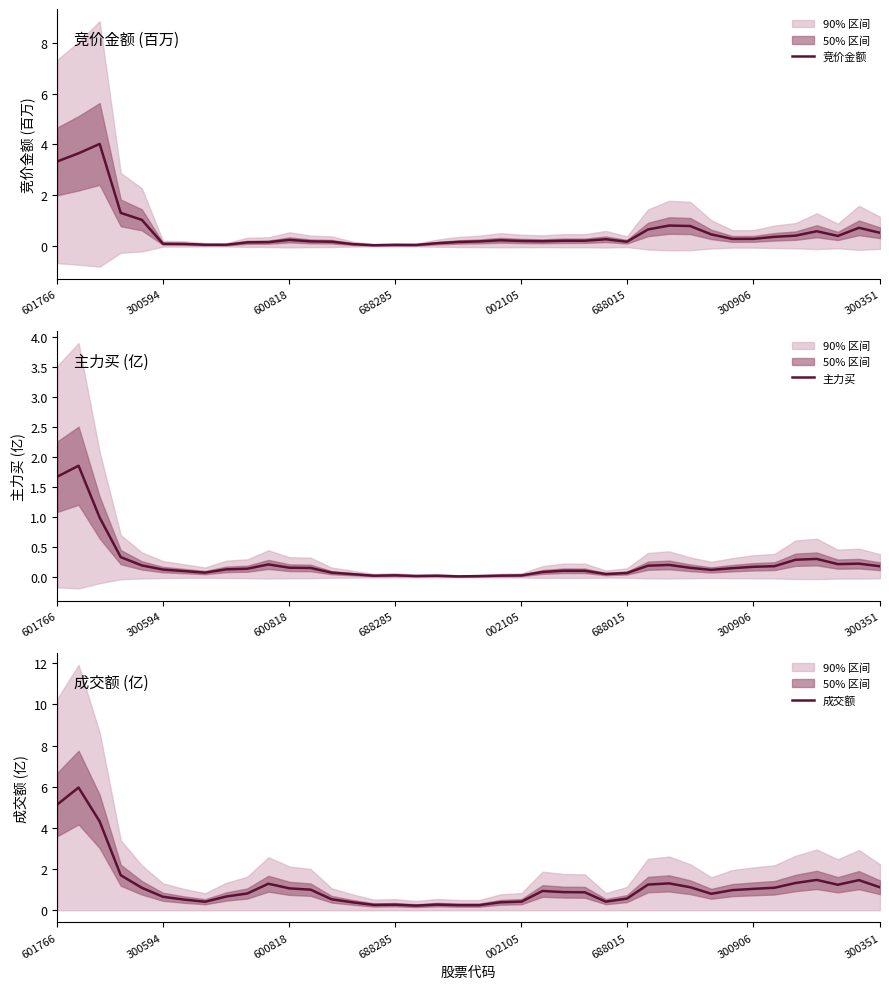

The 竞价金额 series shows 0.2 at 600818. True or false?

True